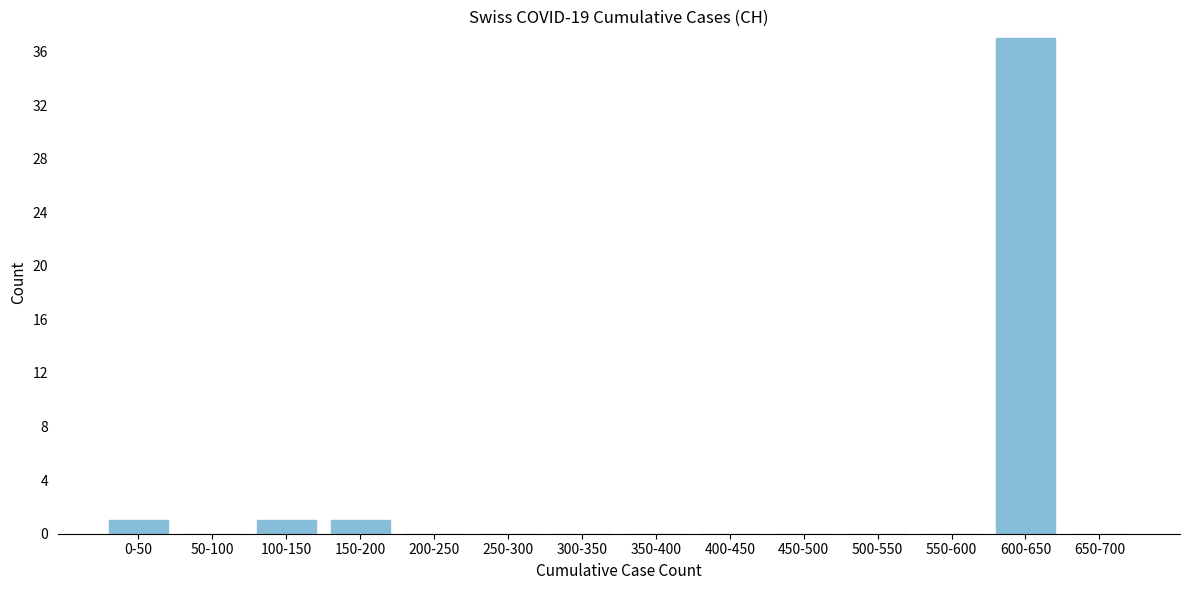

Reading right to left, extract all data points from this chart.

650-700=0	600-650=37	550-600=0	500-550=0	450-500=0	400-450=0	350-400=0	300-350=0	250-300=0	200-250=0	150-200=1	100-150=1	50-100=0	0-50=1